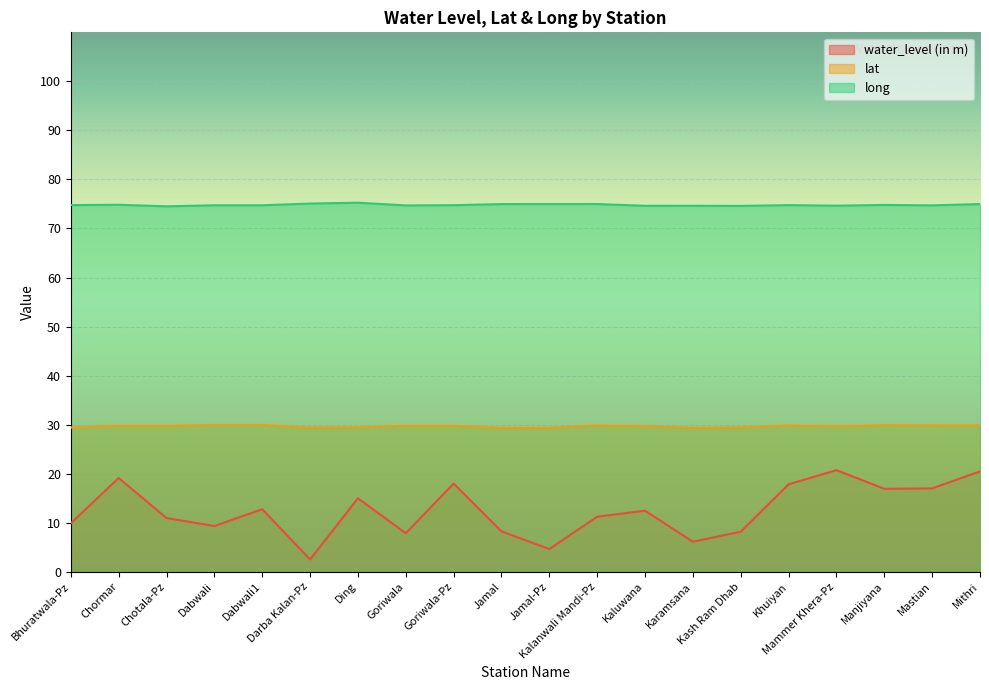

The value of long at Ding is 46.7. True or false?

False